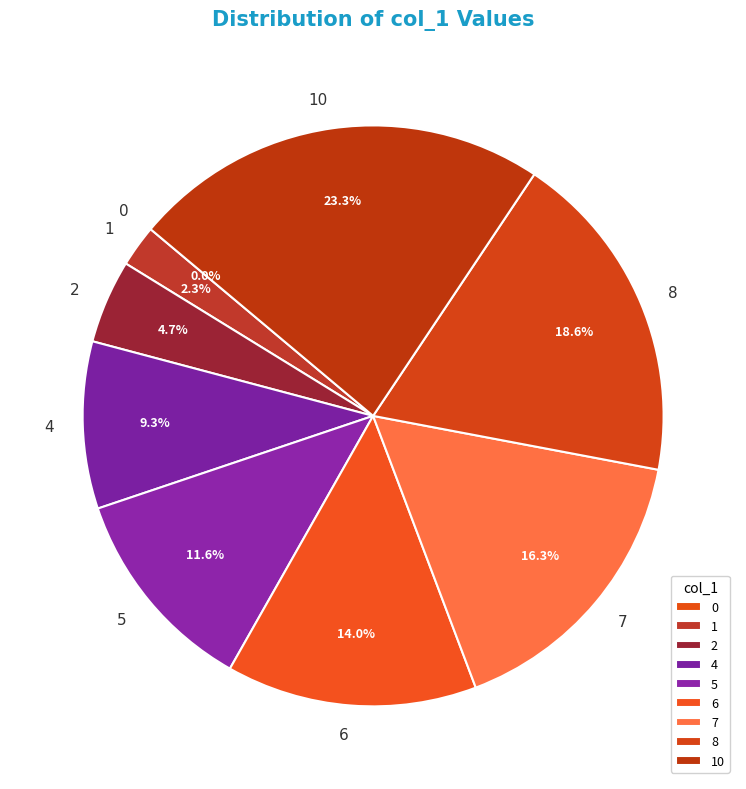

How many segments does this pie chart have?

9